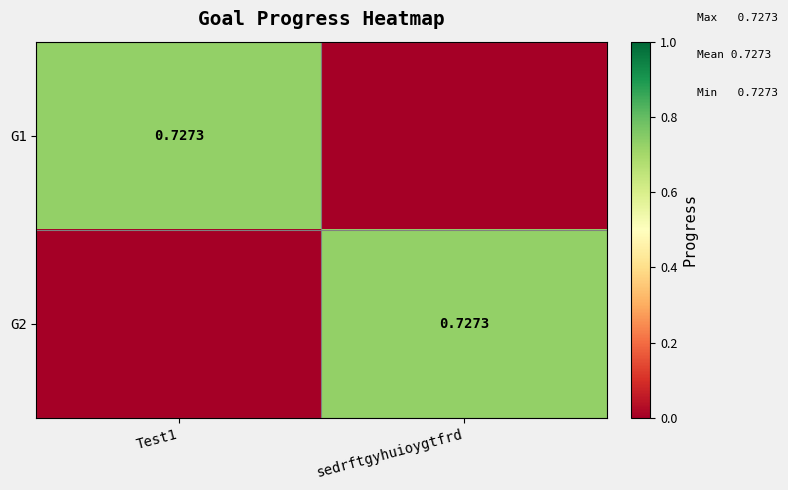

What is the difference between the maximum and minimum values in the G2 series?

0.7